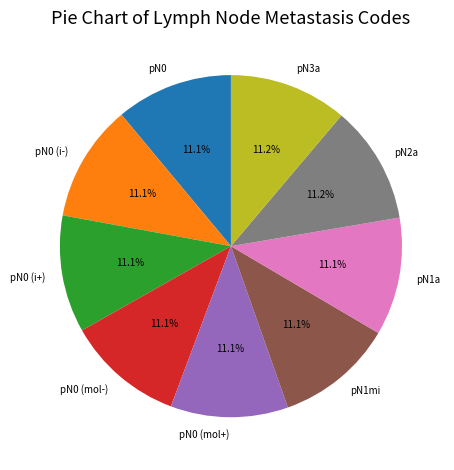

Is there any slice that represents more than half of the pie?

No